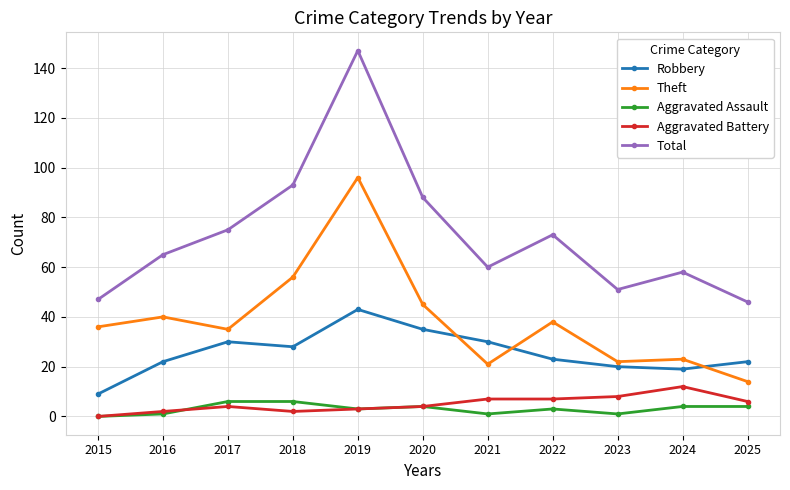

Between 2015 and 2019, which series saw the biggest shift?

Total